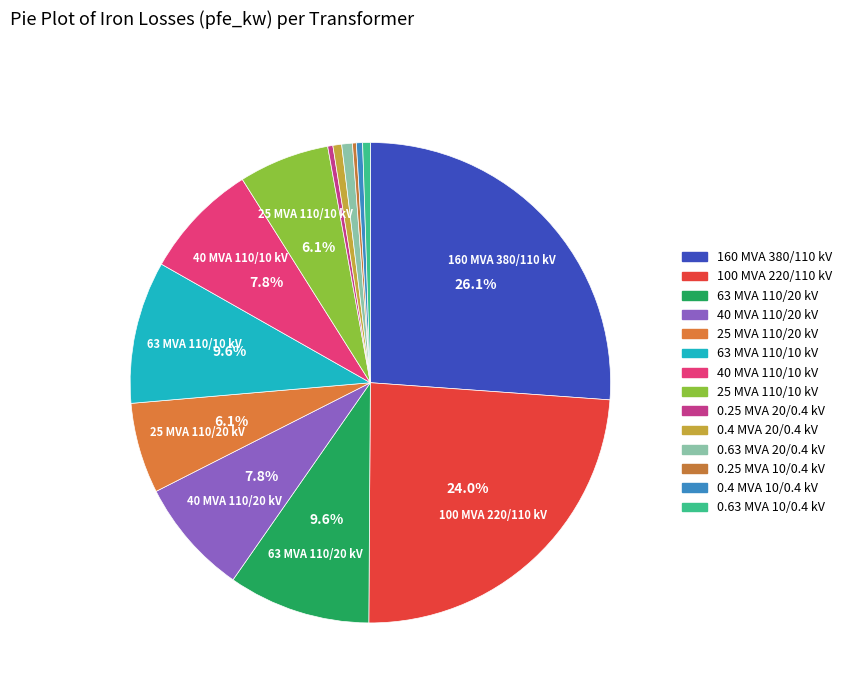

What is the smallest slice in the pie chart?

0.25 MVA 10/0.4 kV